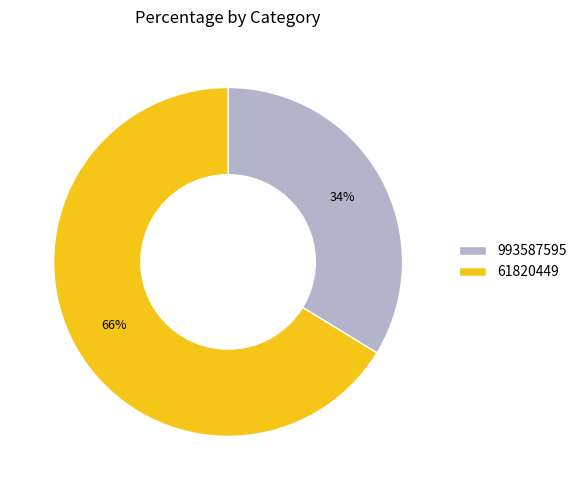

What is the majority slice?

61820449